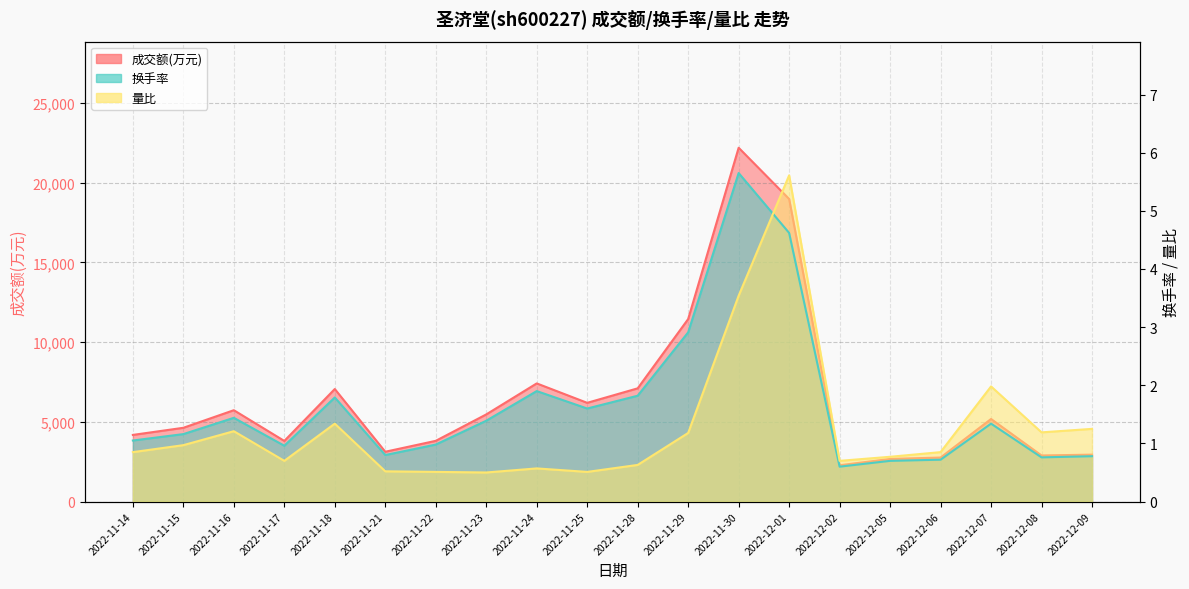

How many data points in 成交额(万元) are less than 5177?

10